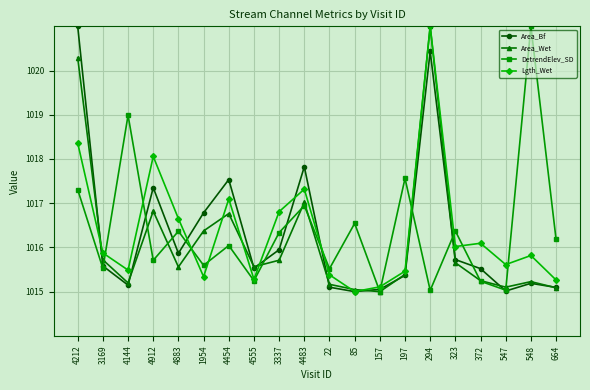

What is the difference between the highest and lowest values at 4555?

0.3